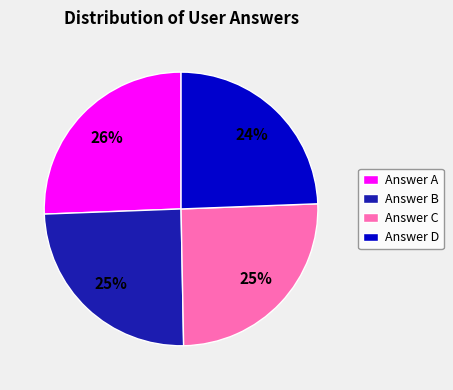

The Answer A slice represents 26% of the pie. True or false?

True